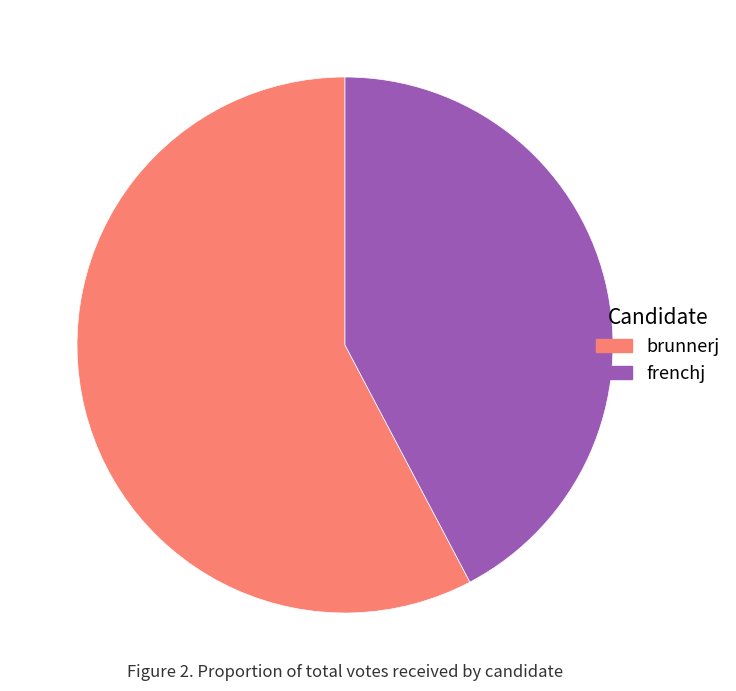

Do frenchj and brunnerj together represent more than half of the pie?

Yes